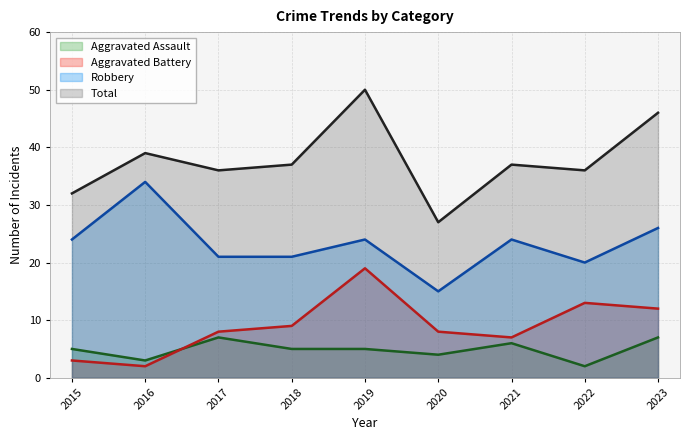

Reading left to right, extract all data points from this chart.

Aggravated Assault: 2015=5	2016=3	2017=7	2018=5	2019=5	2020=4	2021=6	2022=2	2023=7
Aggravated Battery: 2015=3	2016=2	2017=8	2018=9	2019=19	2020=8	2021=7	2022=13	2023=12
Robbery: 2015=24	2016=34	2017=21	2018=21	2019=24	2020=15	2021=24	2022=20	2023=26
Total: 2015=32	2016=39	2017=36	2018=37	2019=50	2020=27	2021=37	2022=36	2023=46